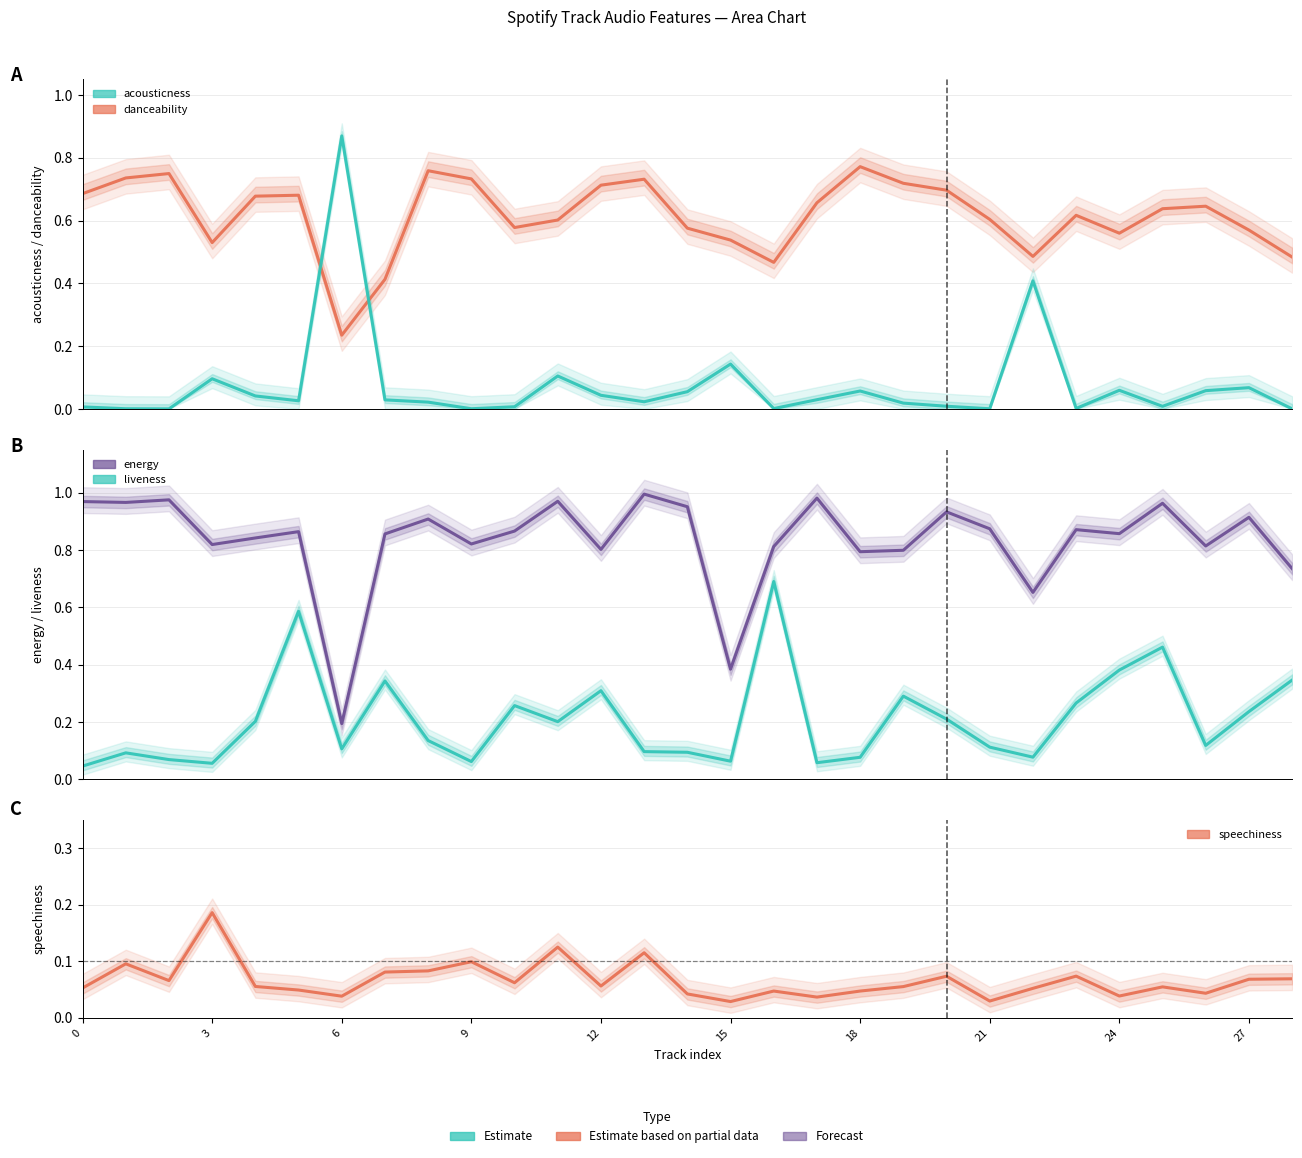

Where do danceability and liveness first cross each other?

15 and 16